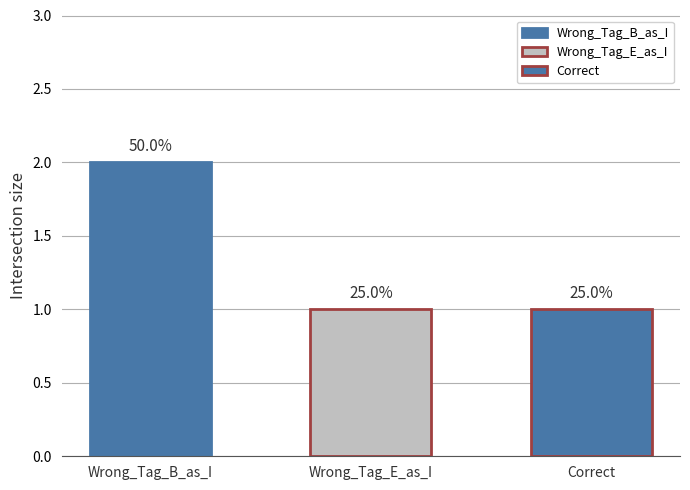

What is the minimum value shown in the chart?

1